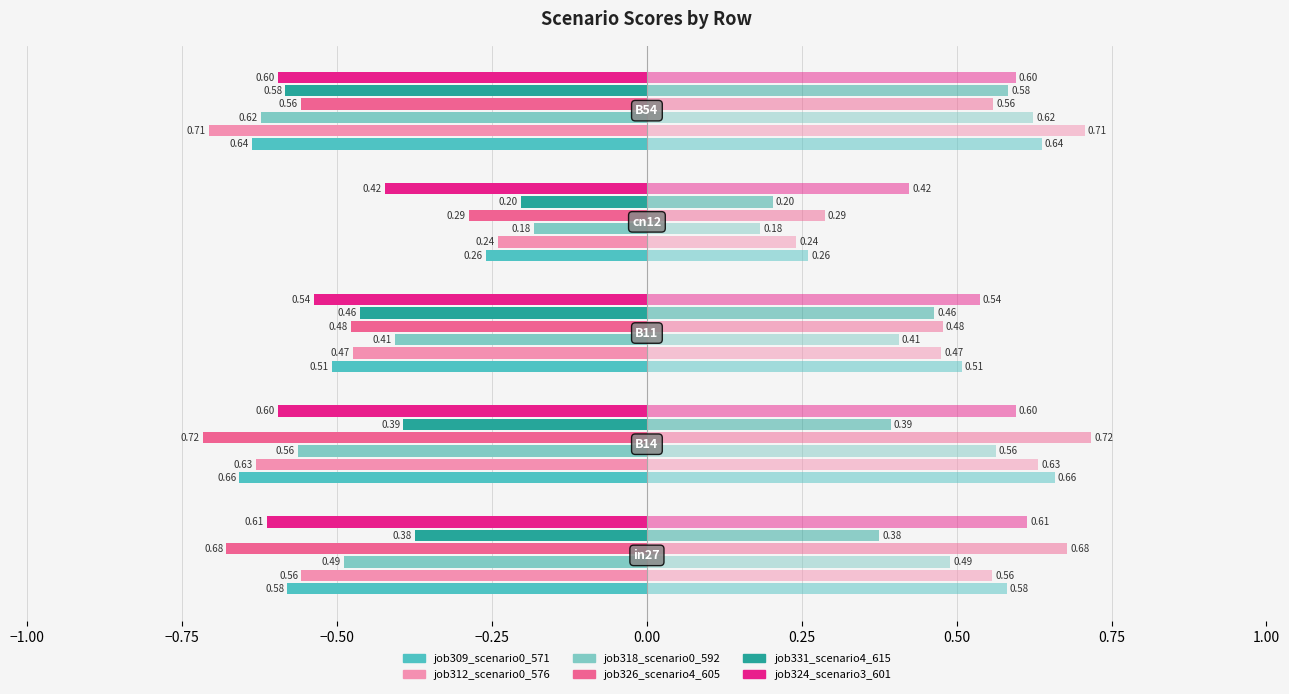

What is the approximate value of job318_scenario0_592 at −0.25?

-0.2